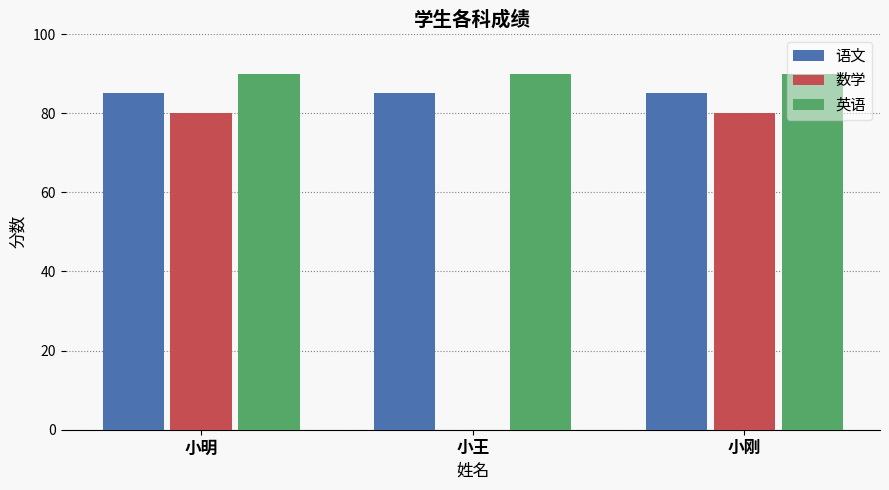

What is the sum of all 语文 values?

255